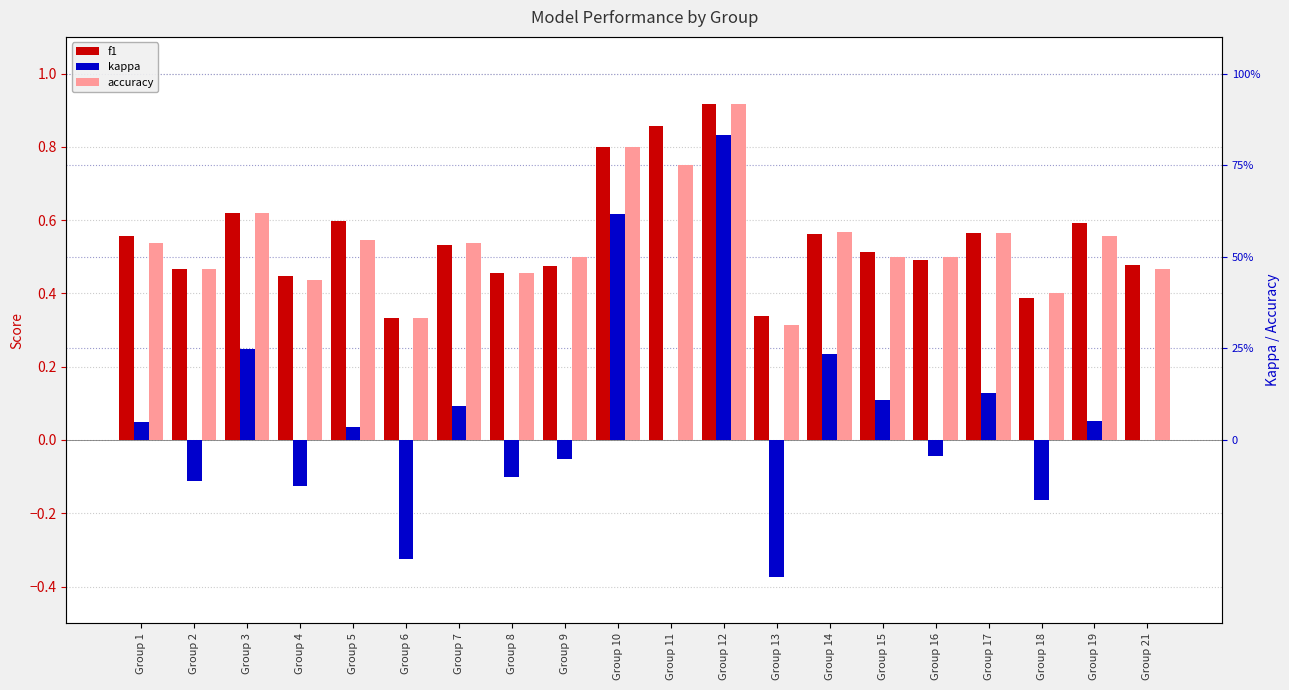

Does the chart contain any negative values?

Yes